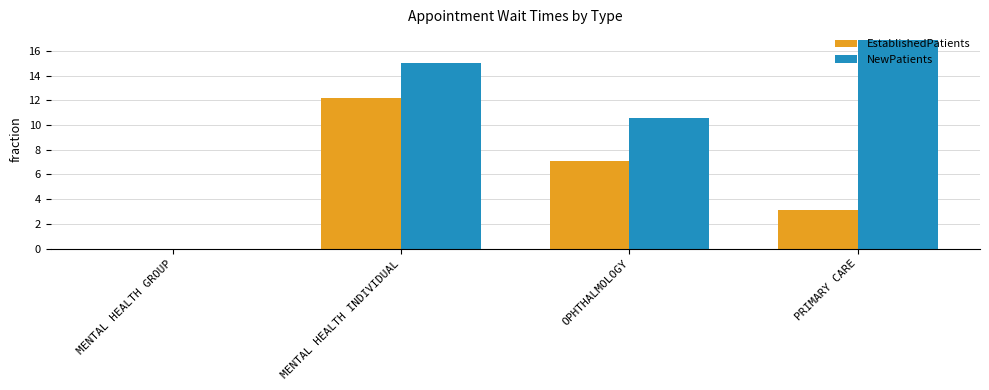

Reading right to left, list all the values displayed in this chart.

EstablishedPatients: 3.1	7.1	12.2	0.0
NewPatients: 16.9	10.6	15.0	0.0